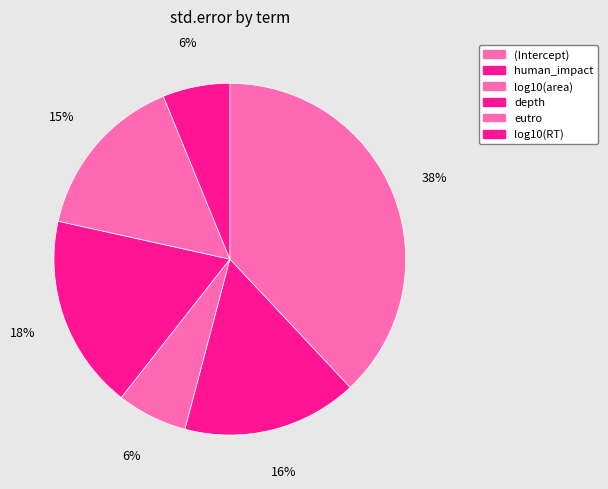

How many slices are in this pie chart?

6